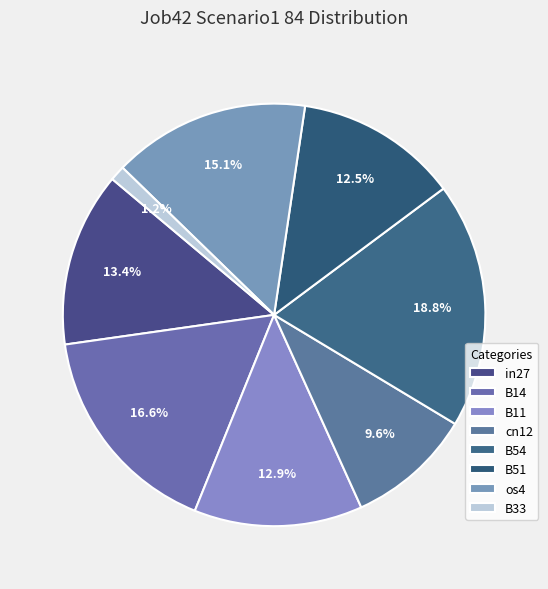

Is the sum of cn12 and B33 greater than half?

No